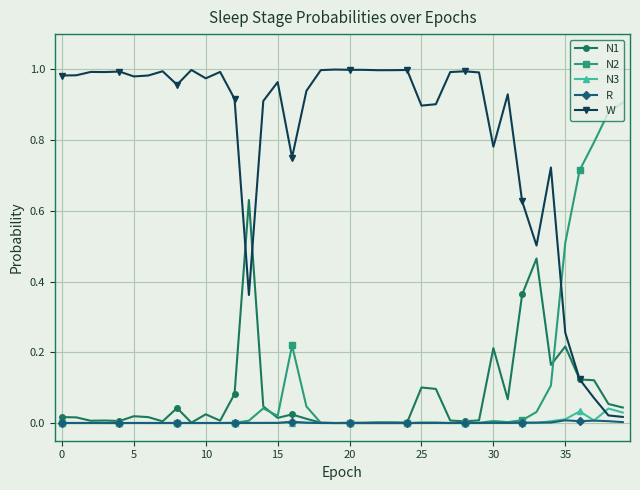

Which series has the largest total across all categories?

W